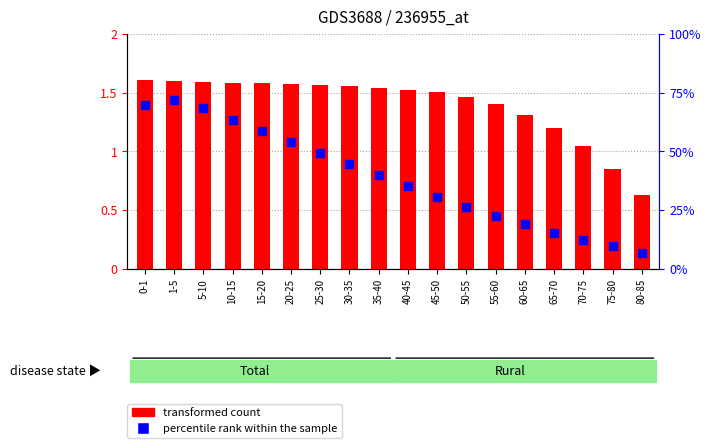

What are all the series names shown in the legend?

transformed count, percentile rank within the sample